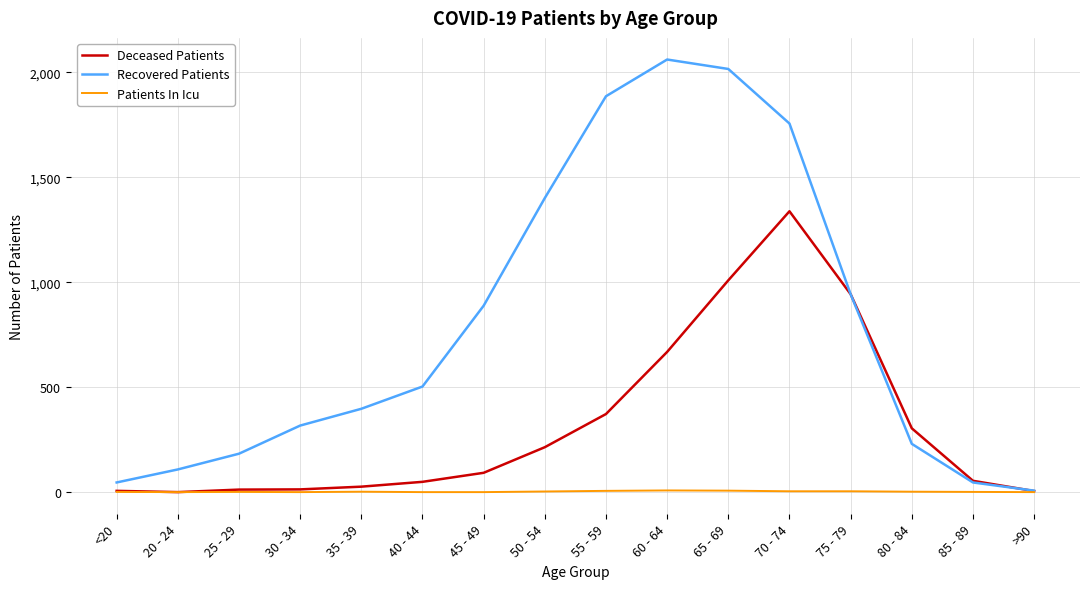

Is the value of Recovered Patients at 75 - 79 greater than the value of Deceased Patients at <20?

Yes